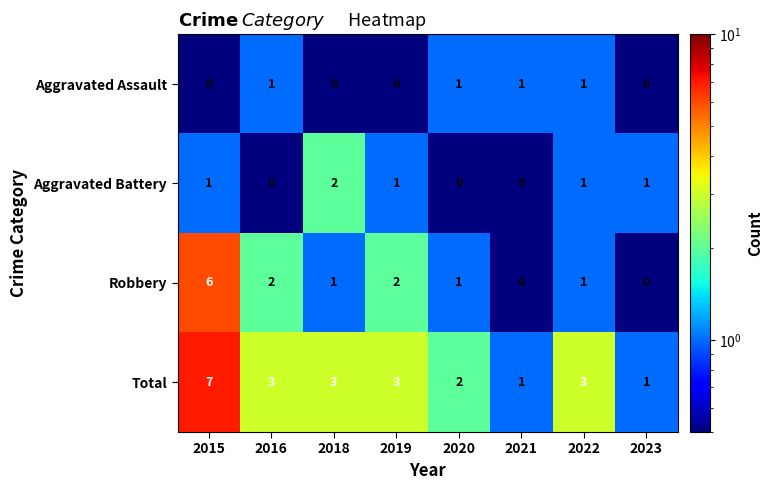

Which series has the largest total across all categories?

Total